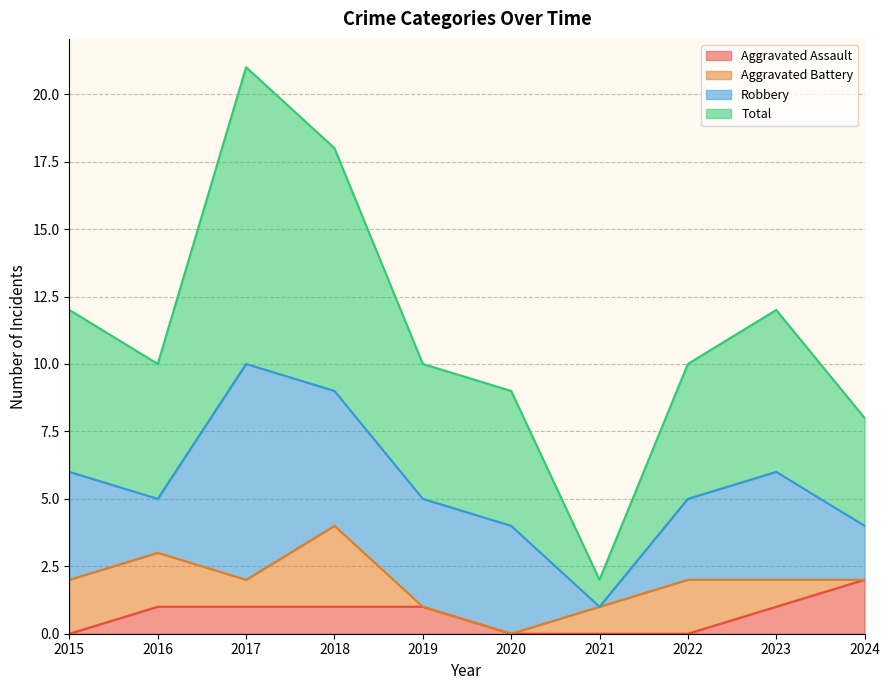

Is it true that Aggravated Assault equals 0 at 2022?

True